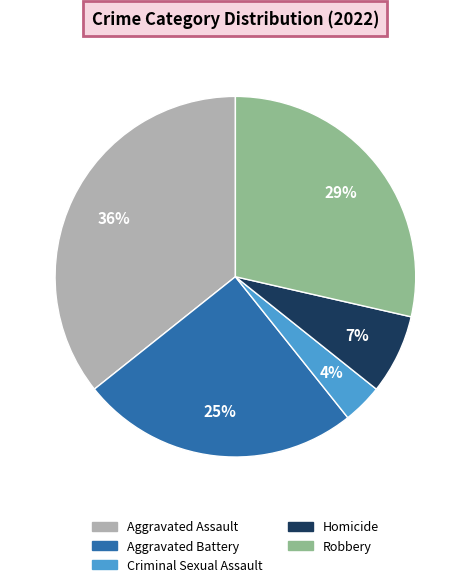

How many slices are in this pie chart?

5